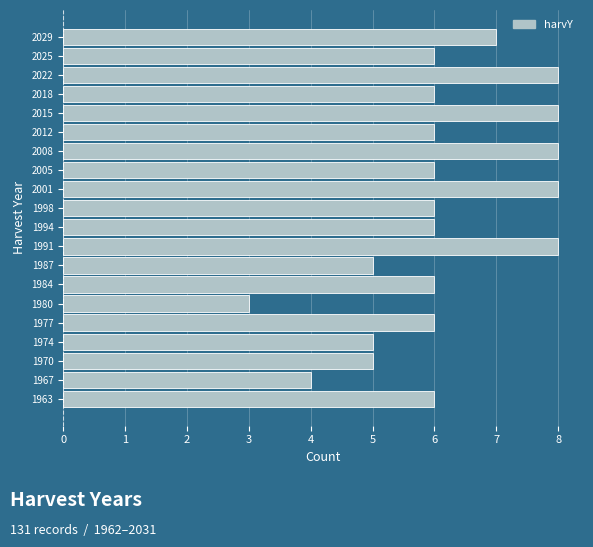

Reading top to bottom, extract all data points from this chart.

7	6	8	6	8	6	8	6	8	6	6	8	5	6	3	6	5	5	4	6